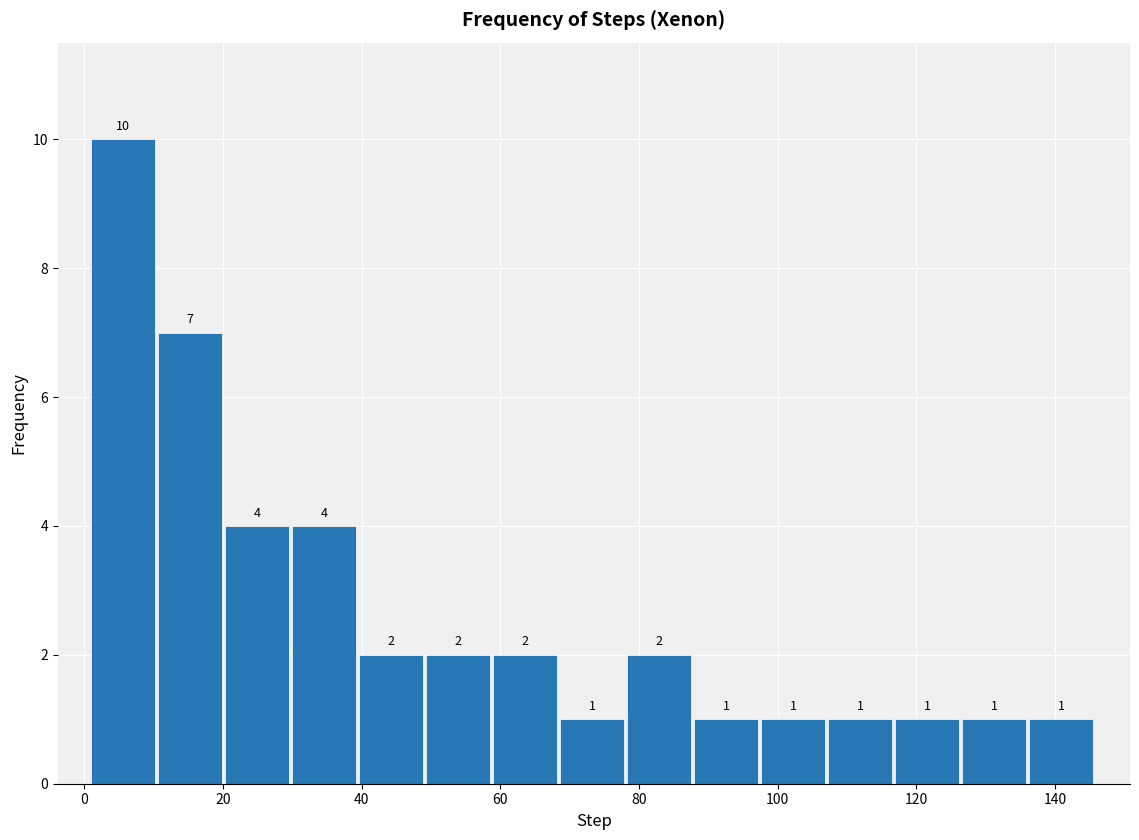

Reading left to right, list every bar in this chart as the range it spans on the x-axis followed by its height. The bar edges are not printed on the chart, so give them approximately, as read against the axis.

2 to 10: 10
10 to 20: 7
20 to 30: 4
30 to 40: 4
40 to 50: 2
50 to 60: 2
60 to 68: 2
68 to 78: 1
78 to 88: 2
88 to 98: 1
98 to 108: 1
108 to 118: 1
118 to 126: 1
126 to 136: 1
136 to 146: 1